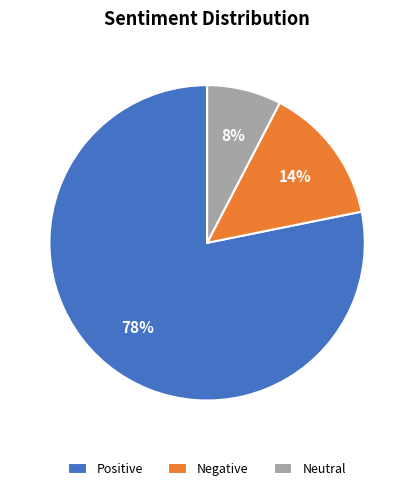

To the nearest percent, what is the average slice percentage?

33%